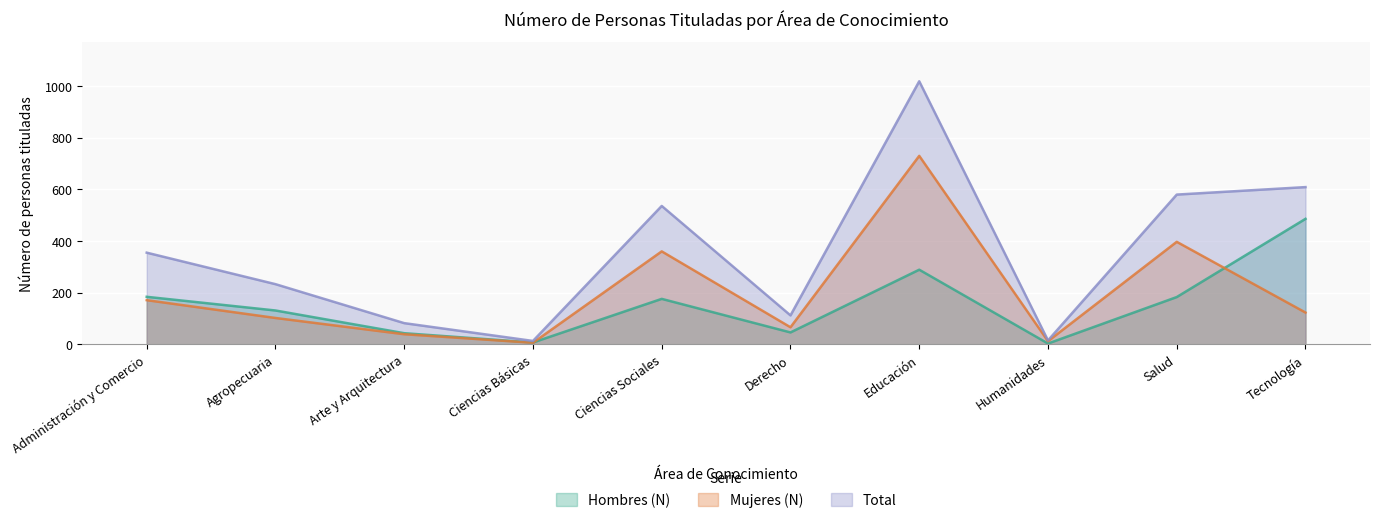

Is it true that Hombres (N) equals 73 at Arte y Arquitectura?

False